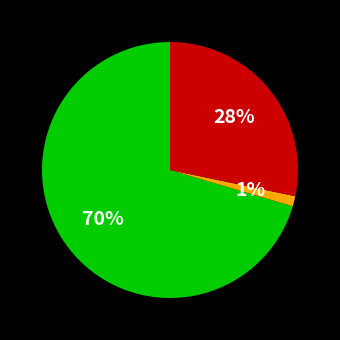

Count the number of slices in the pie.

3